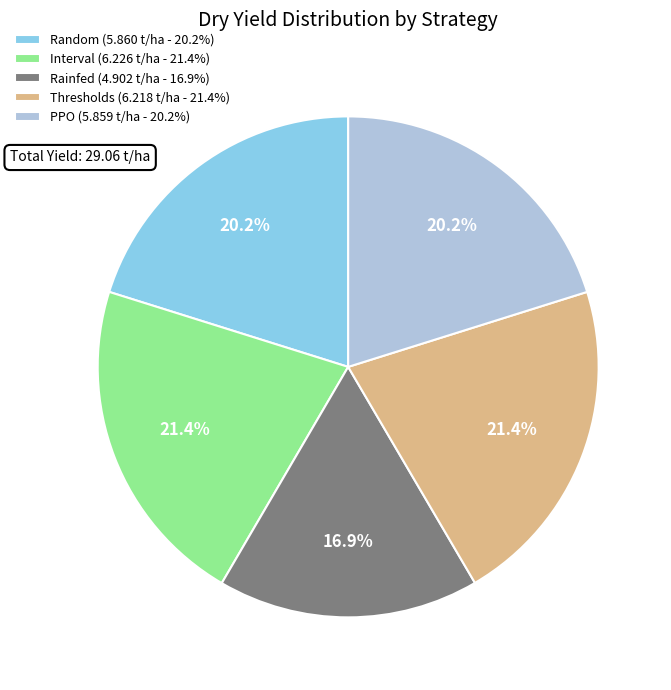

What percentage do Thresholds and PPO together represent?

41.6%